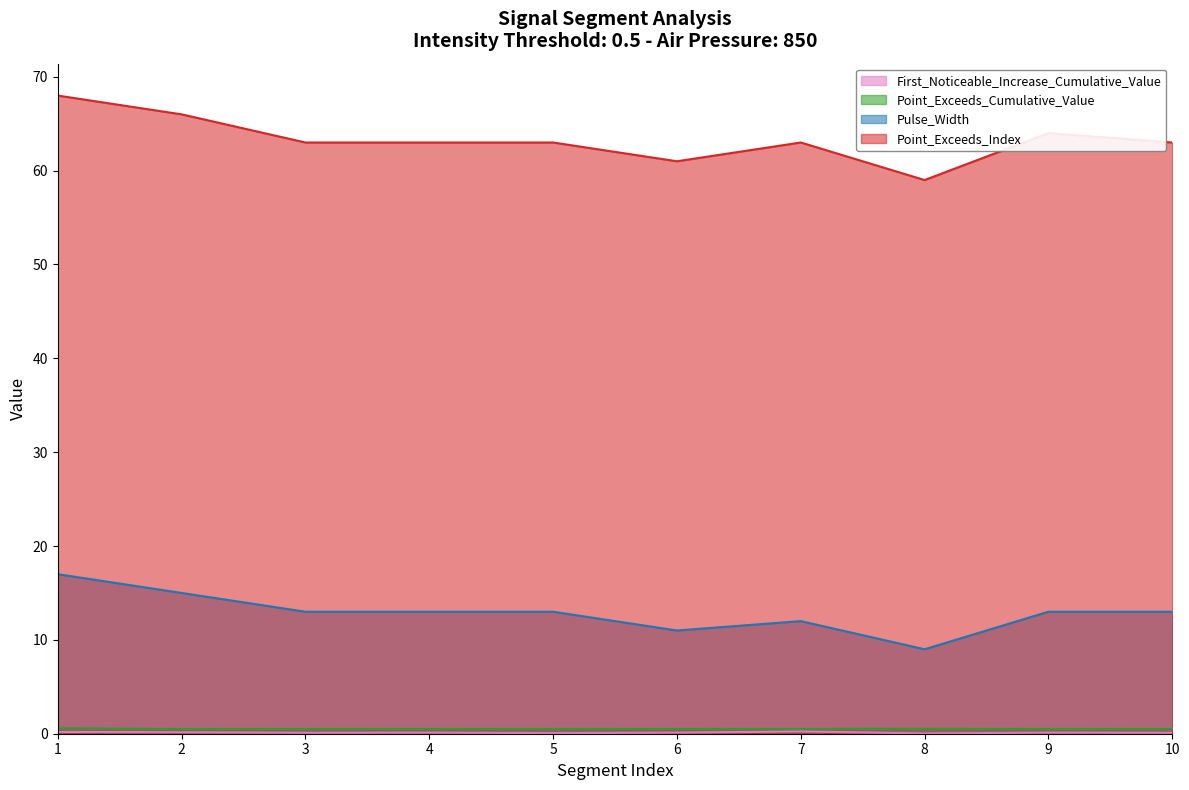

What is the difference between the maximum and minimum values in the Point_Exceeds_Index series?

9.0